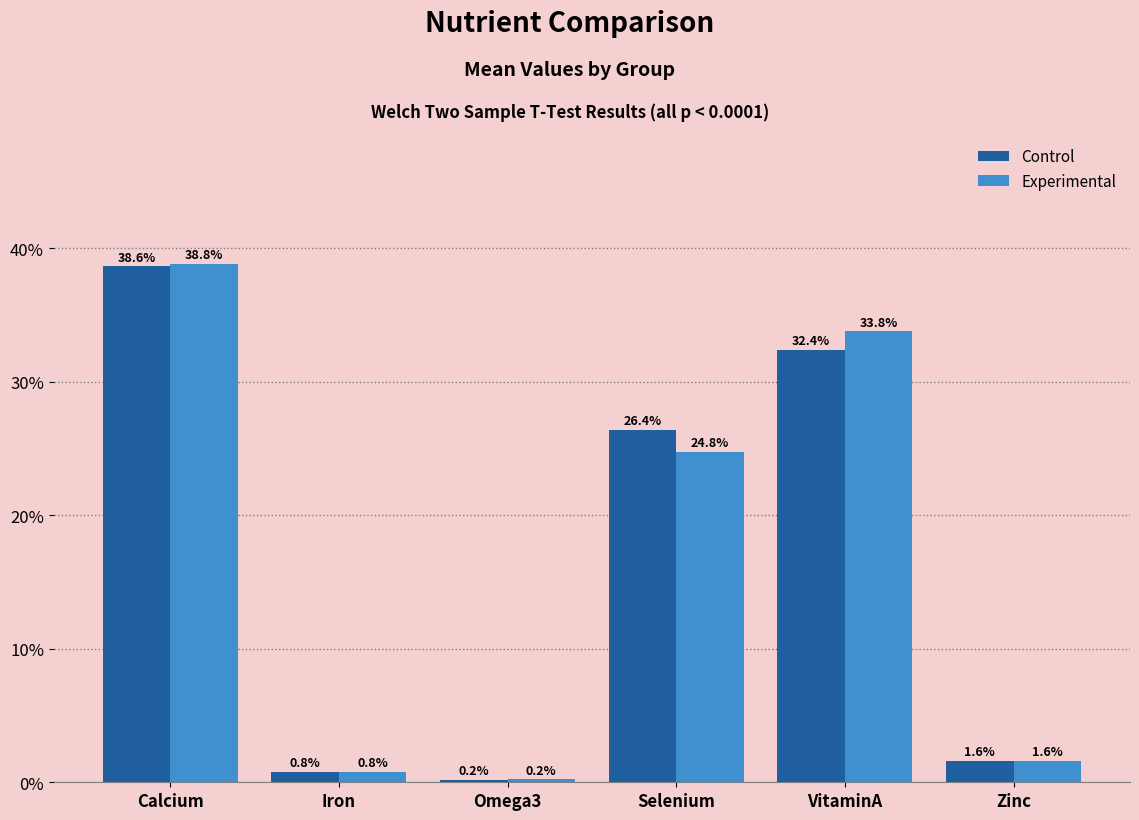

Reading left to right, transcribe all the data shown in this chart.

Control: 38.6	0.8	0.2	26.4	32.4	1.6
Experimental: 38.8	0.8	0.2	24.8	33.8	1.6